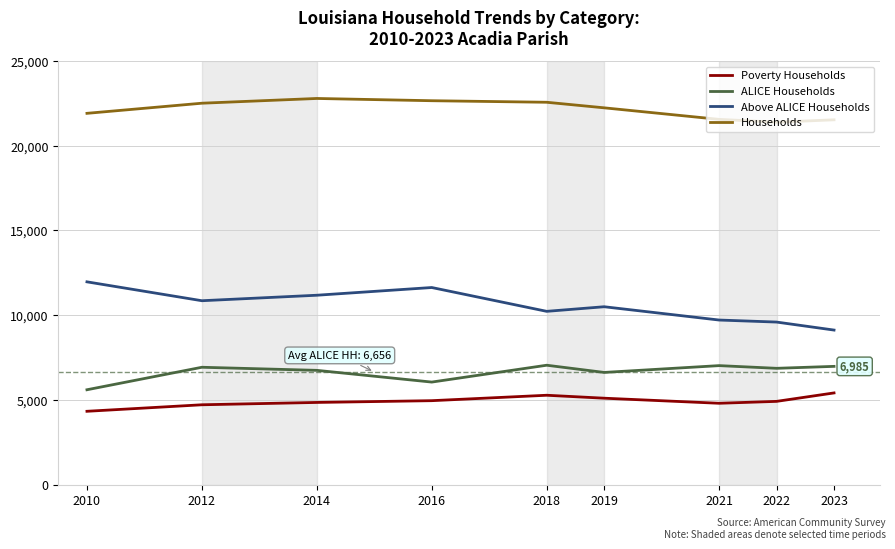

The Households series shows 22788 at 2014. True or false?

True